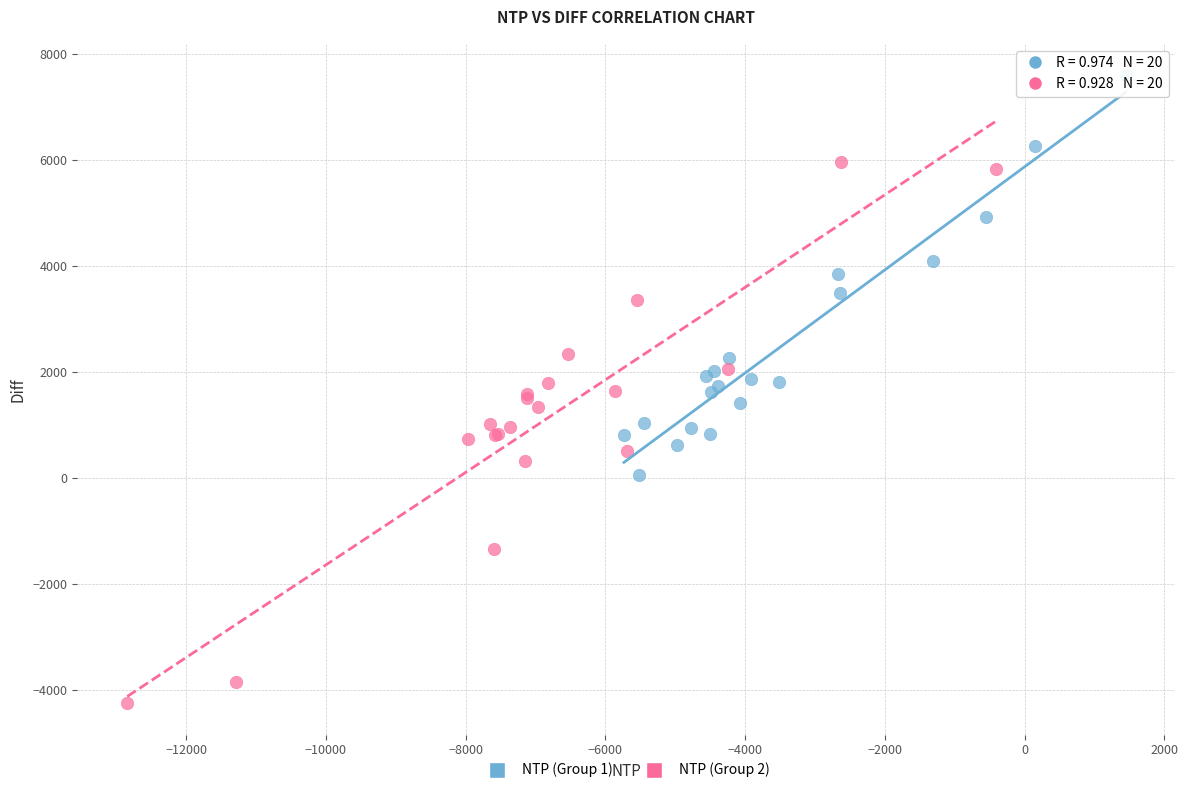

Which series contains the highest Y value?

NTP (Group 1)